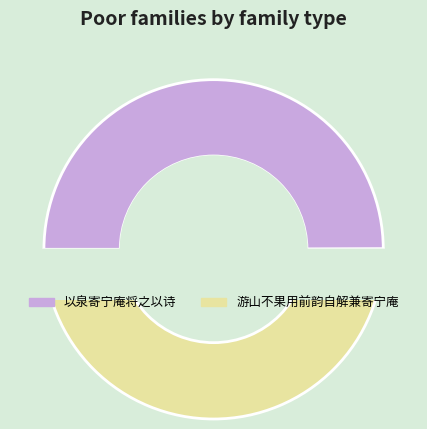

What percentage is NOT represented by 以泉寄宁庵将之以诗?

50.0%